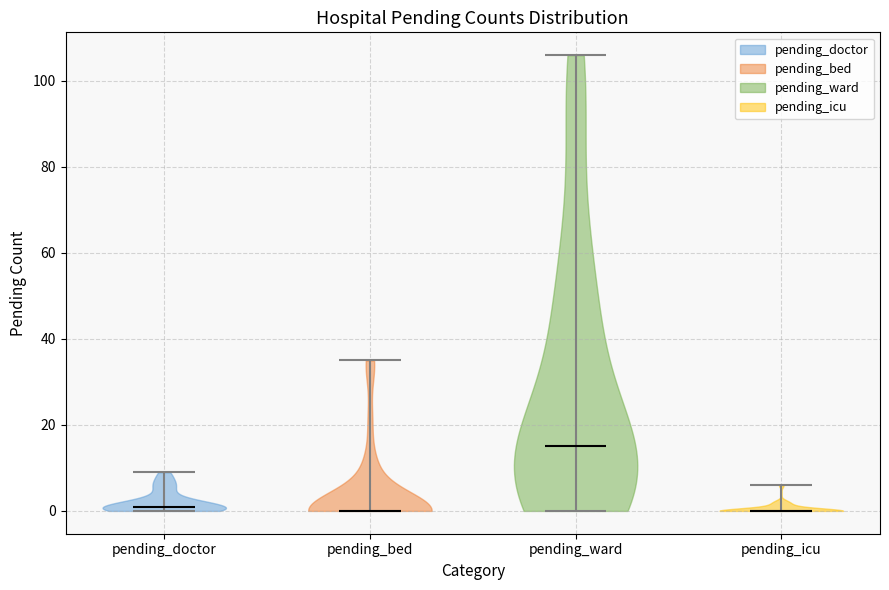

Reading left to right, read every violin against the y-axis: where its median line is, and the lowest and highest points it reaches. The values are not printed on the chart, so give them approximately, as read against the axis.

pending_doctor: median line 2, lowest point 0, highest point 10
pending_bed: median line 0, lowest point 0, highest point 36
pending_ward: median line 16, lowest point 0, highest point 106
pending_icu: median line 0, lowest point 0, highest point 6